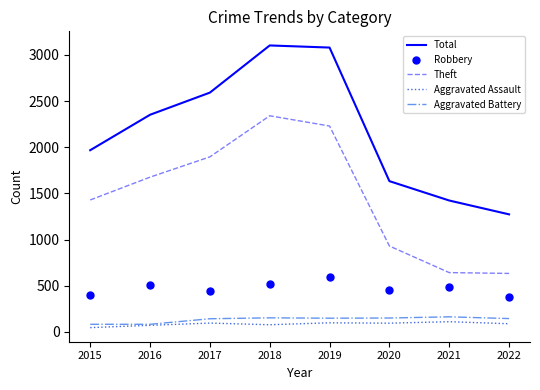

At how many categories does at least one series exceed 713?

8